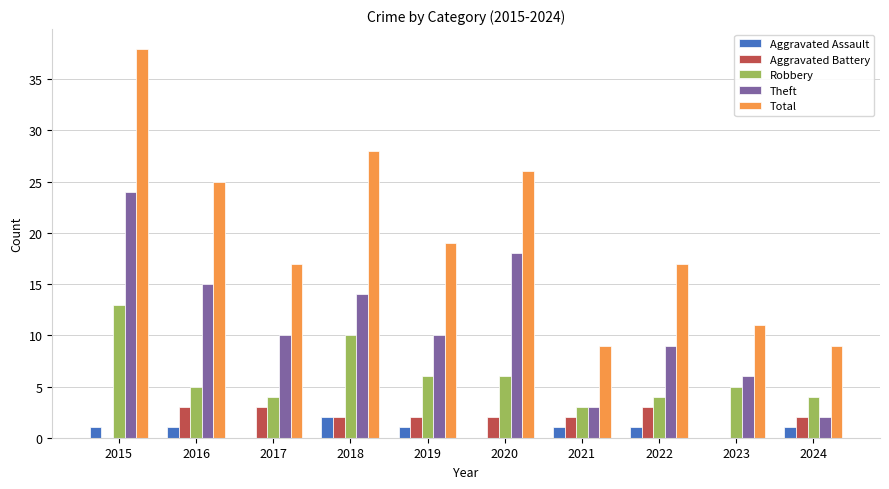

The Robbery series shows 7 at 2015. True or false?

False